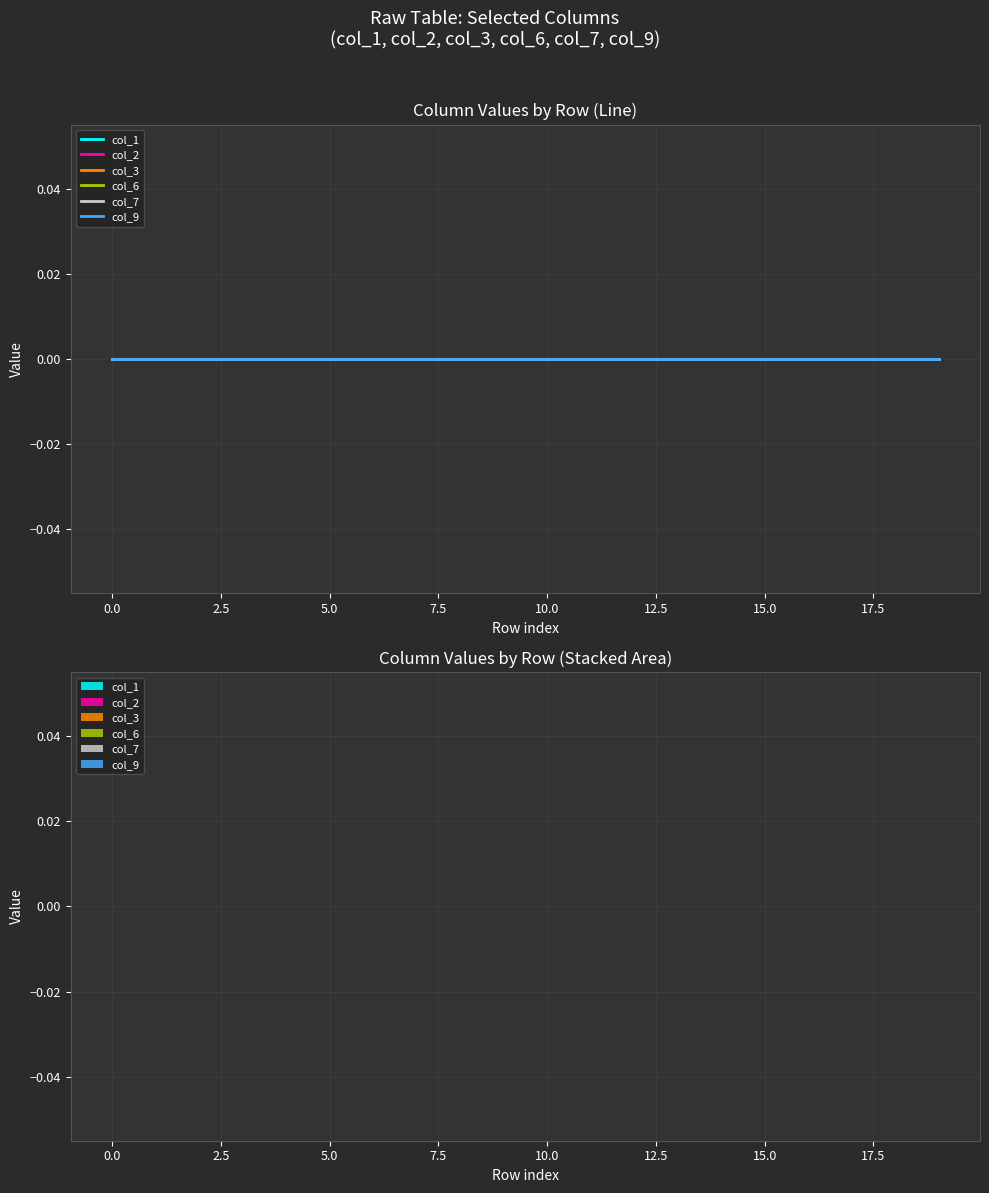

True or false: col_3 and col_9 cross at least once.

False